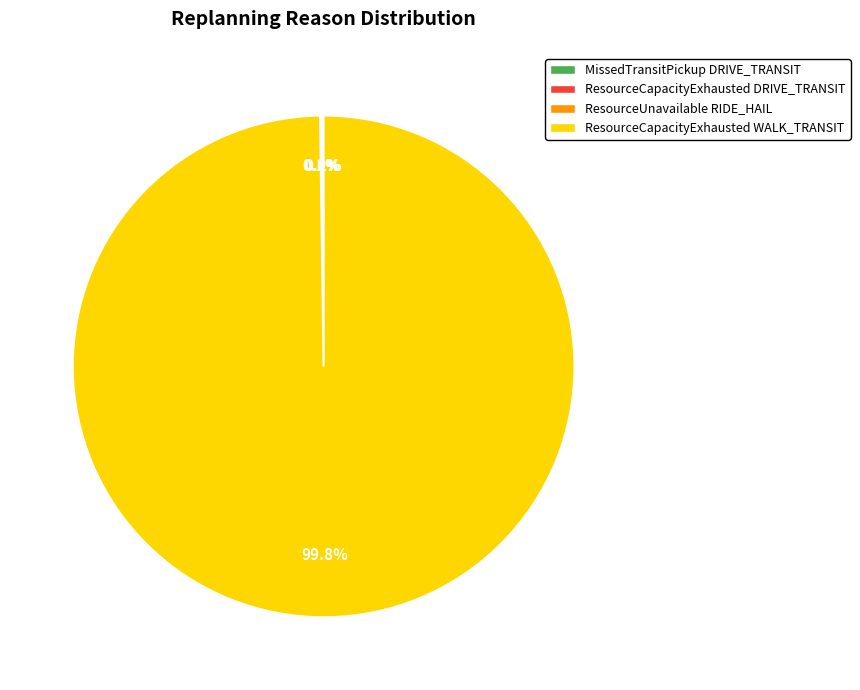

What is the largest slice in the pie chart?

ResourceCapacityExhausted WALK_TRANSIT